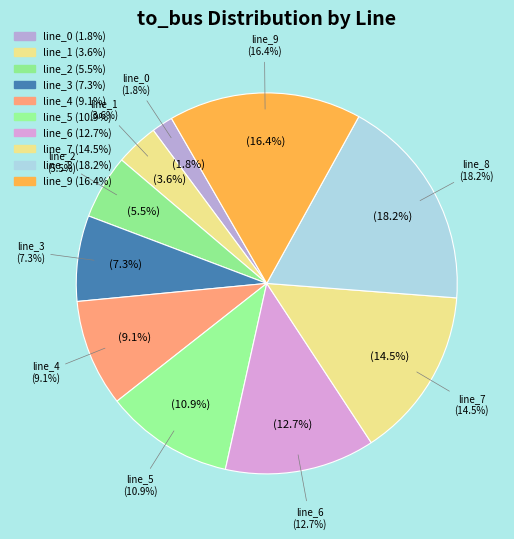

What is the smallest slice in the pie chart?

line_0